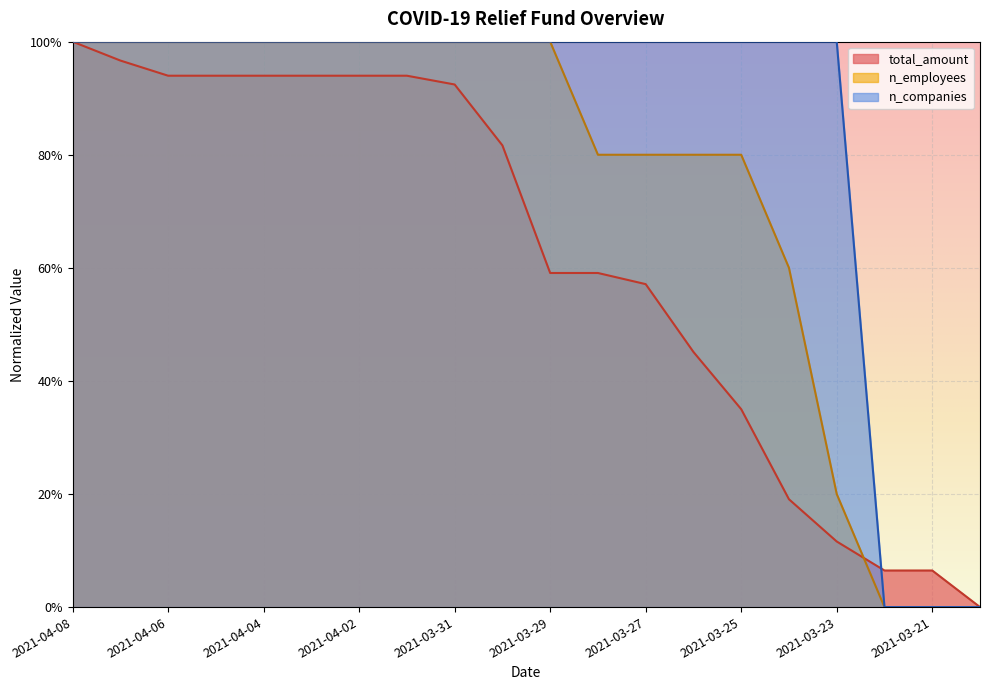

Which series has the widest spread of values?

total_amount